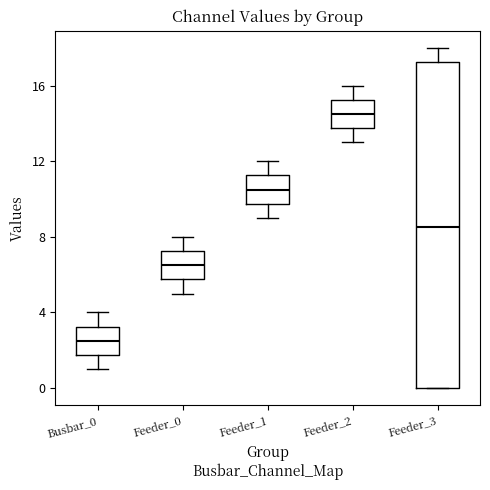

Where does the lower whisker of the box for Feeder_2 end on the y-axis? The values are not printed on the chart, so give them approximately, as read against the axis.

13.0